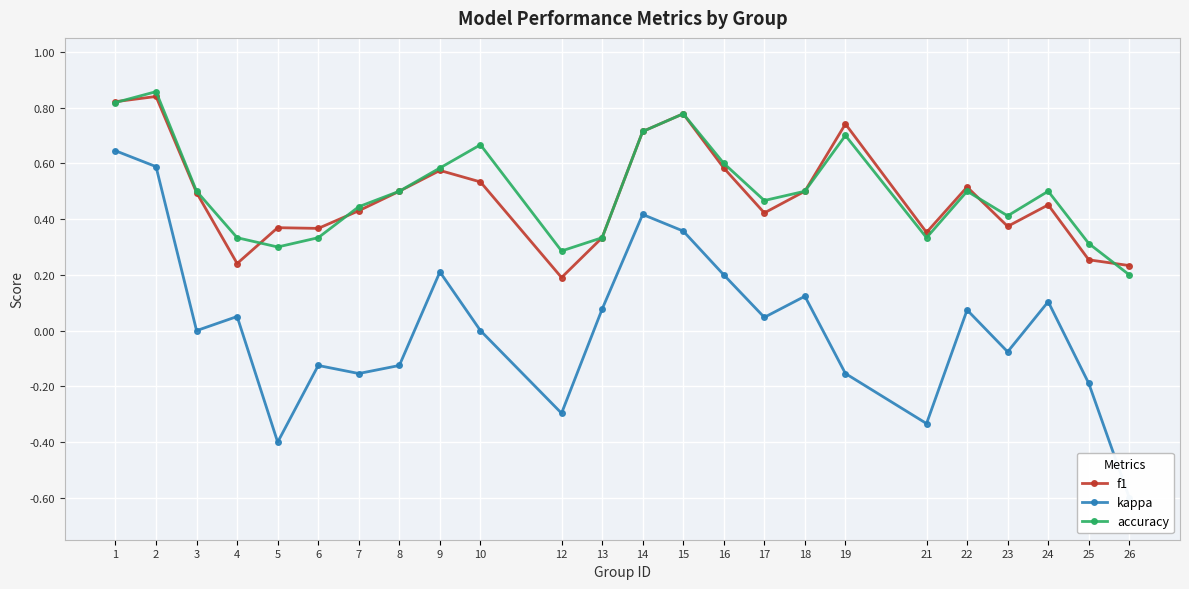

Reading right to left, transcribe all the data shown in this chart.

f1: 0.2	0.3	0.5	0.4	0.5	0.4	0.7	0.5	0.4	0.6	0.8	0.7	0.3	0.2	0.5	0.6	0.5	0.4	0.4	0.4	0.2	0.5	0.8	0.8
kappa: -0.6	-0.2	0.1	-0.1	0.1	-0.3	-0.2	0.1	0.0	0.2	0.4	0.4	0.1	-0.3	0.0	0.2	-0.1	-0.2	-0.1	-0.4	0.1	0.0	0.6	0.6
accuracy: 0.2	0.3	0.5	0.4	0.5	0.3	0.7	0.5	0.5	0.6	0.8	0.7	0.3	0.3	0.7	0.6	0.5	0.4	0.3	0.3	0.3	0.5	0.9	0.8